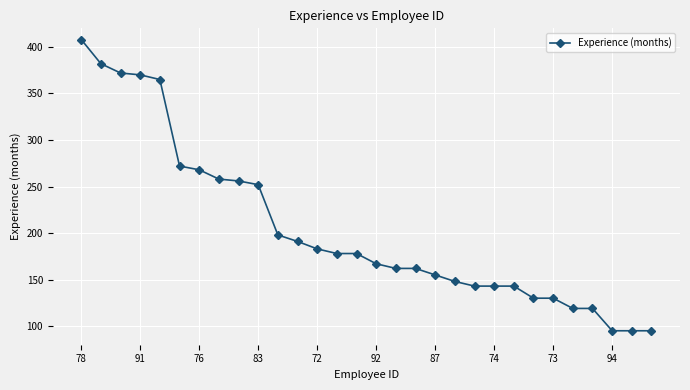

What is the value of the 21st point from the left?

143